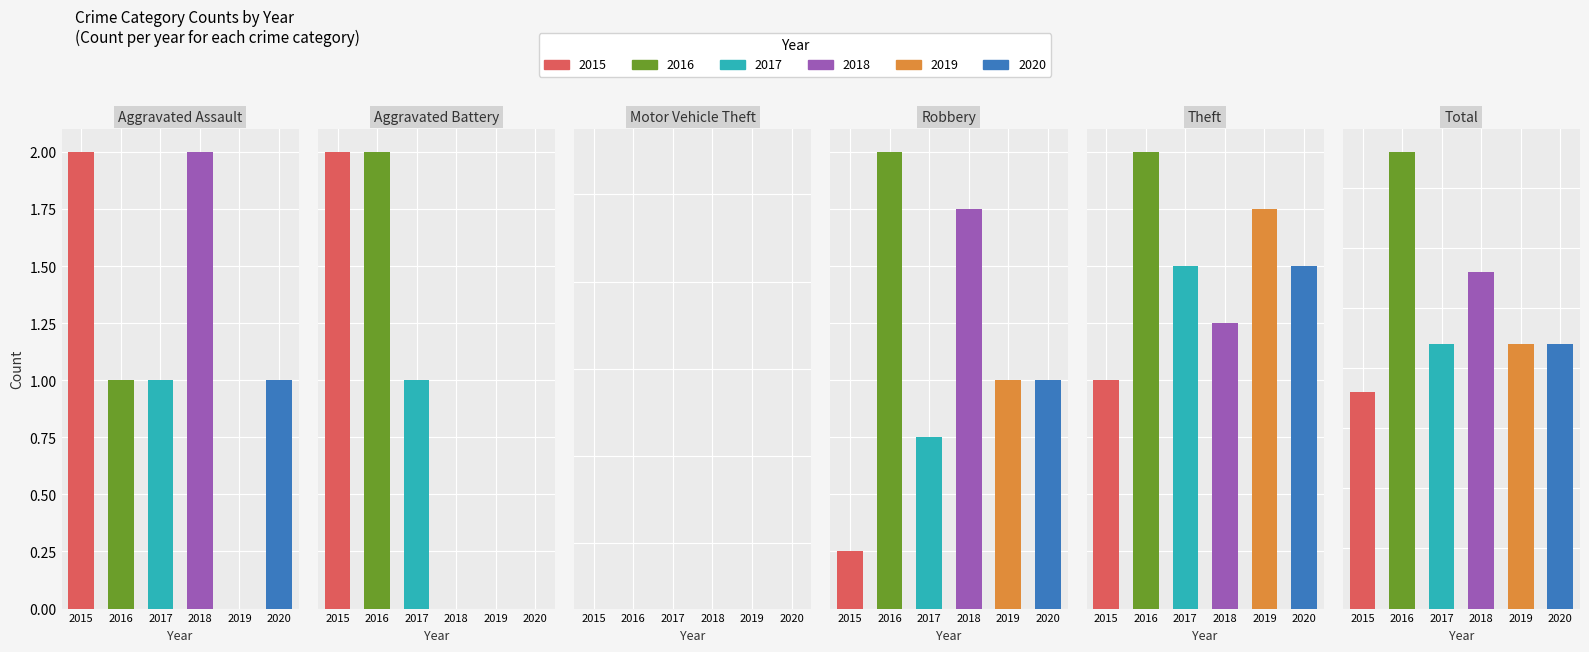

The value of 2020 at Aggravated Assault is 1. True or false?

True